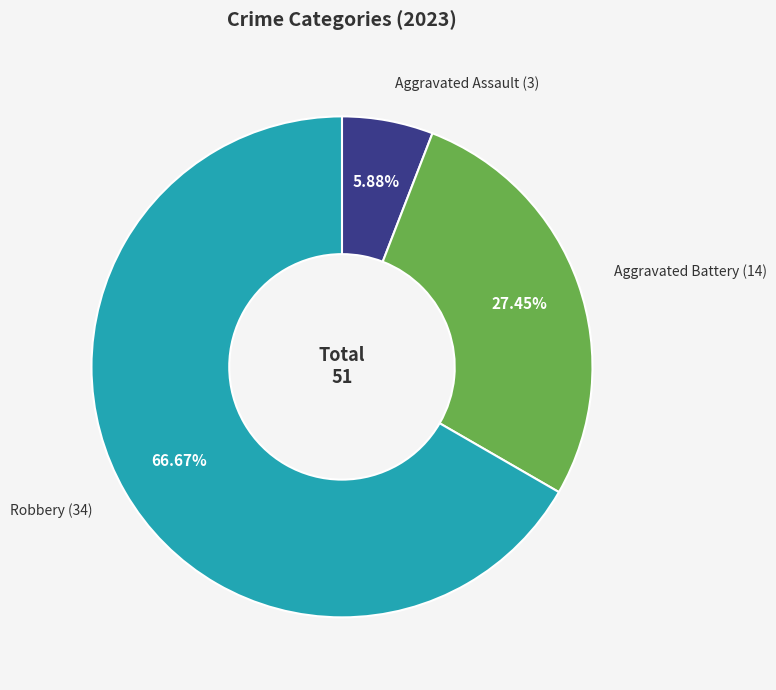

Is there a majority slice in this chart?

Yes